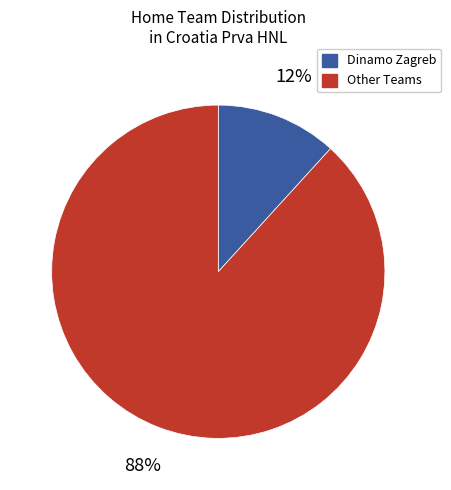

To the nearest percent, what is the average slice percentage?

50%